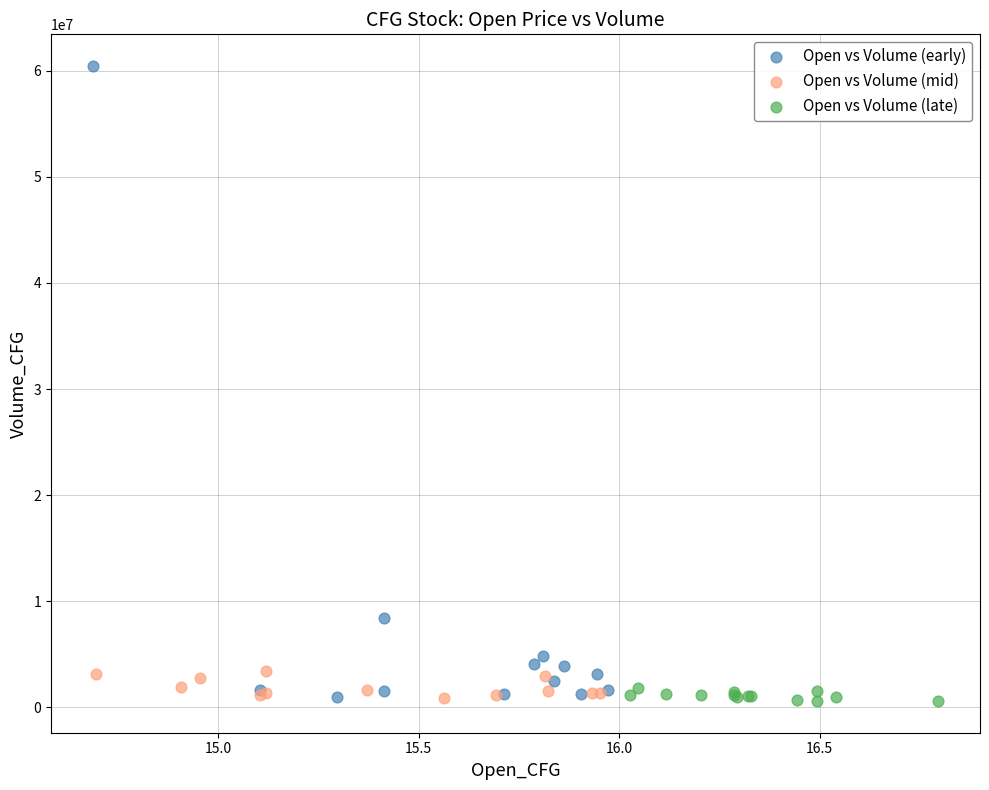

What are all the series names shown in the legend?

Open vs Volume (early), Open vs Volume (mid), Open vs Volume (late)